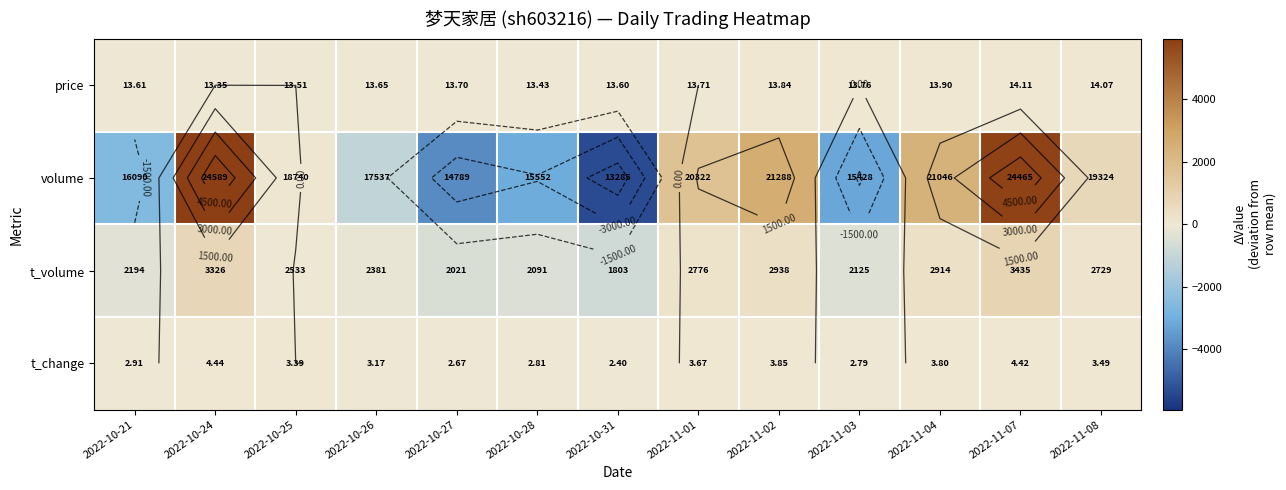

What is the minimum value shown in the chart?

-5365.4